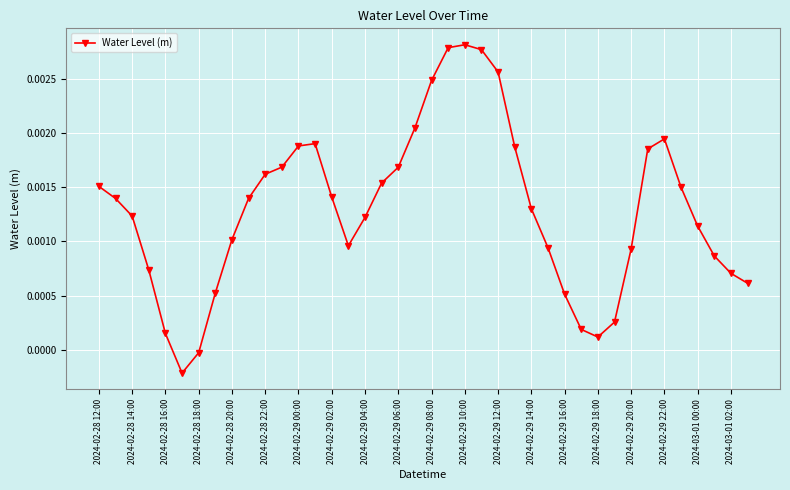

True or false: the data has more than 2 interior local peaks.

True